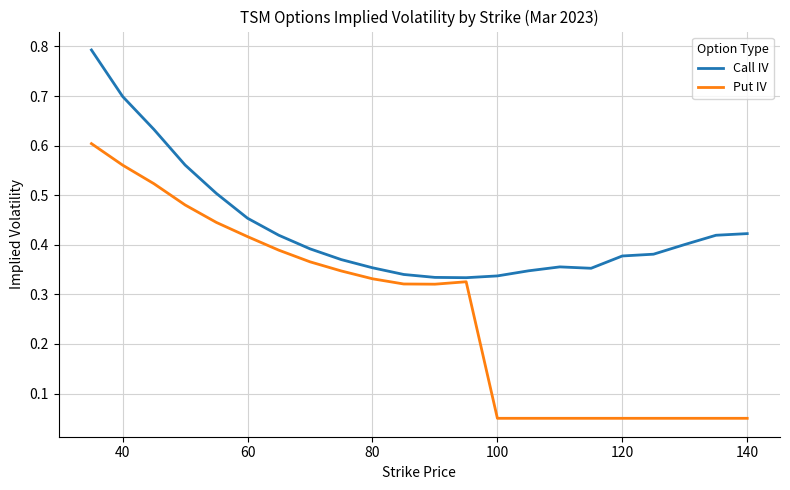

Which series has the largest total across all categories?

Call IV